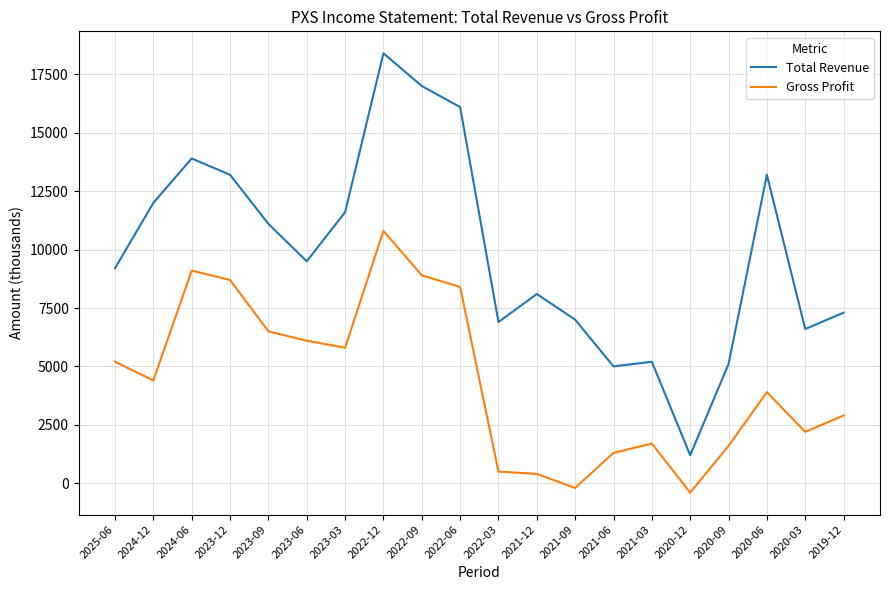

Which series changed the most between 2025-06 and 2021-12?

Gross Profit